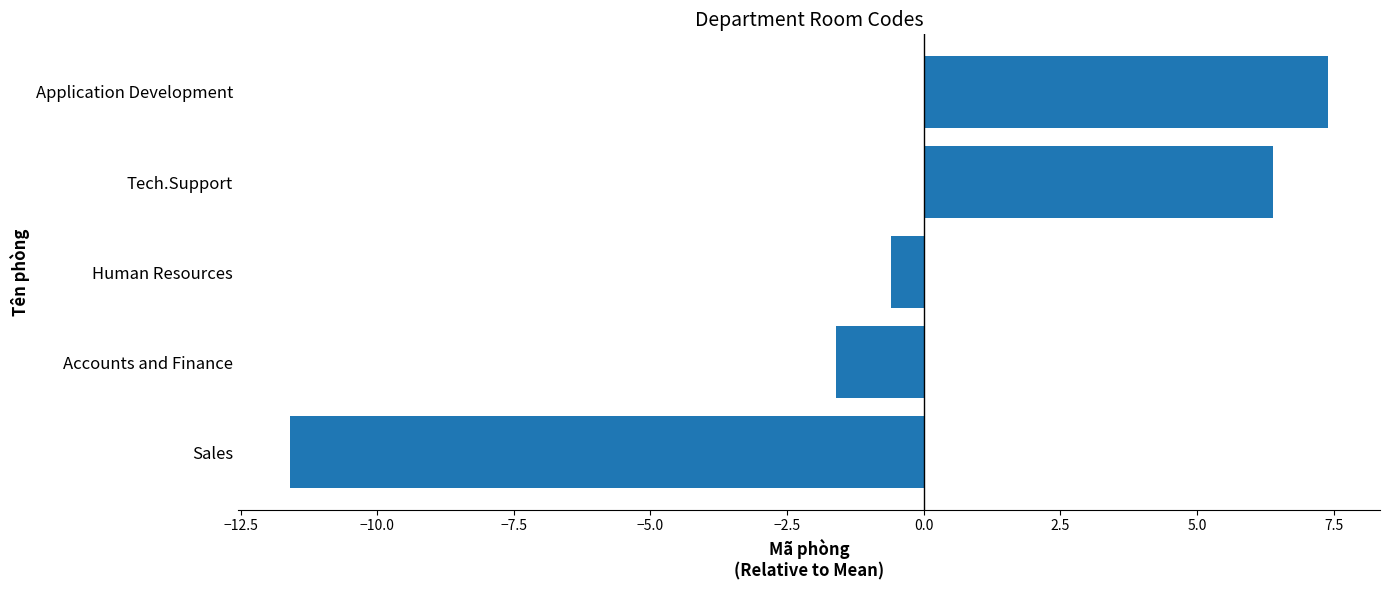

Is it true that the value at Application Development is 7.4?

True